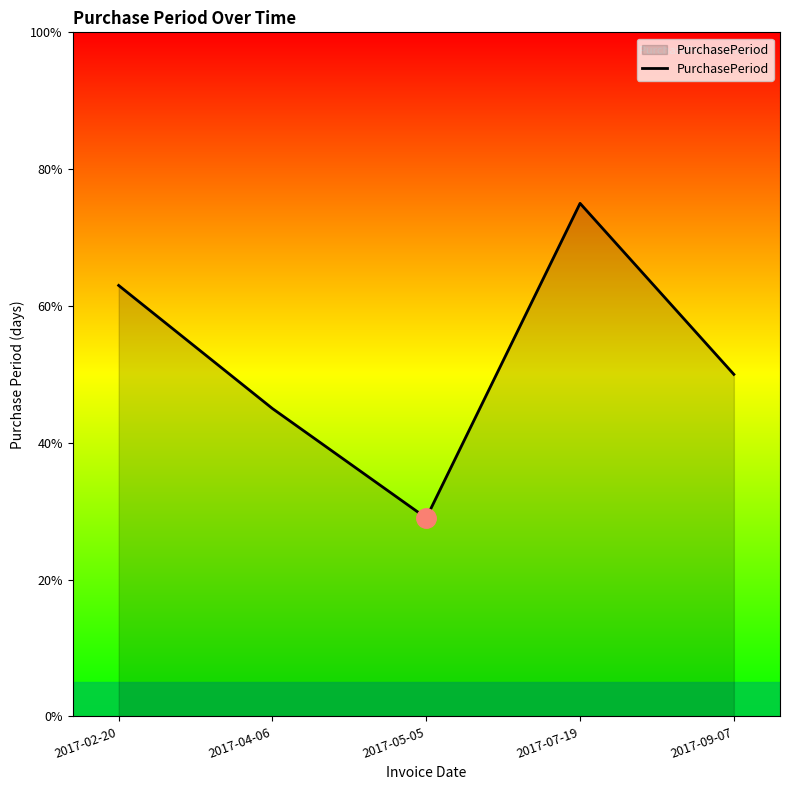

How many values are between 45 and 63?

3